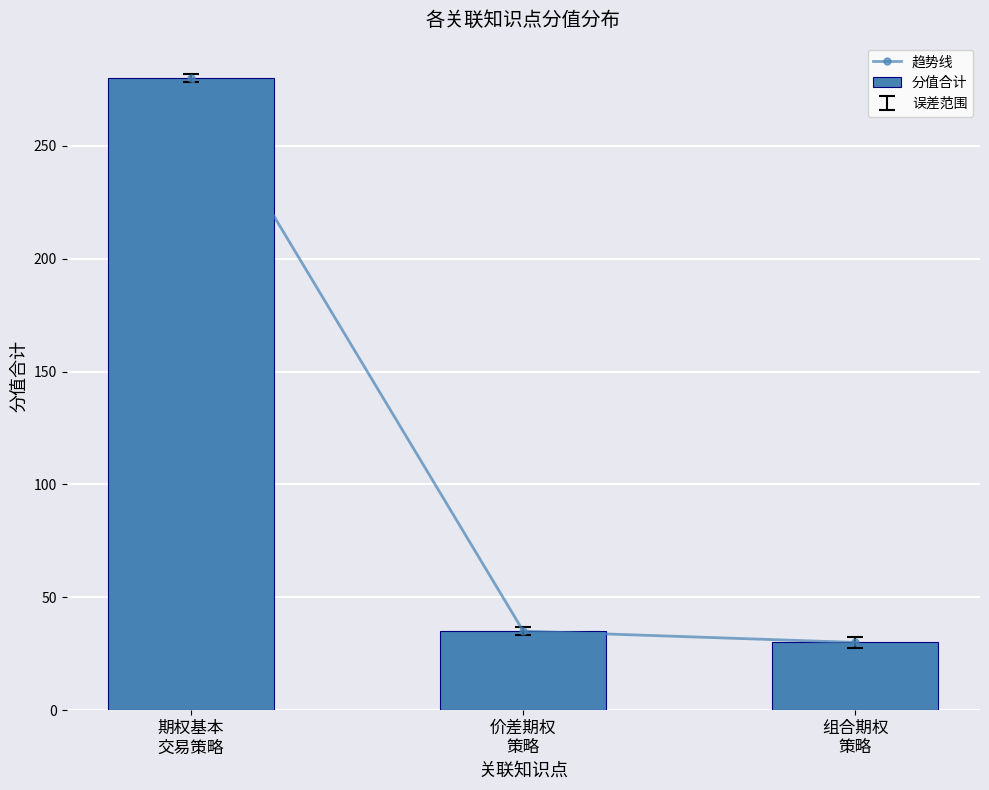

What position from the right is 组合期权
策略?

1